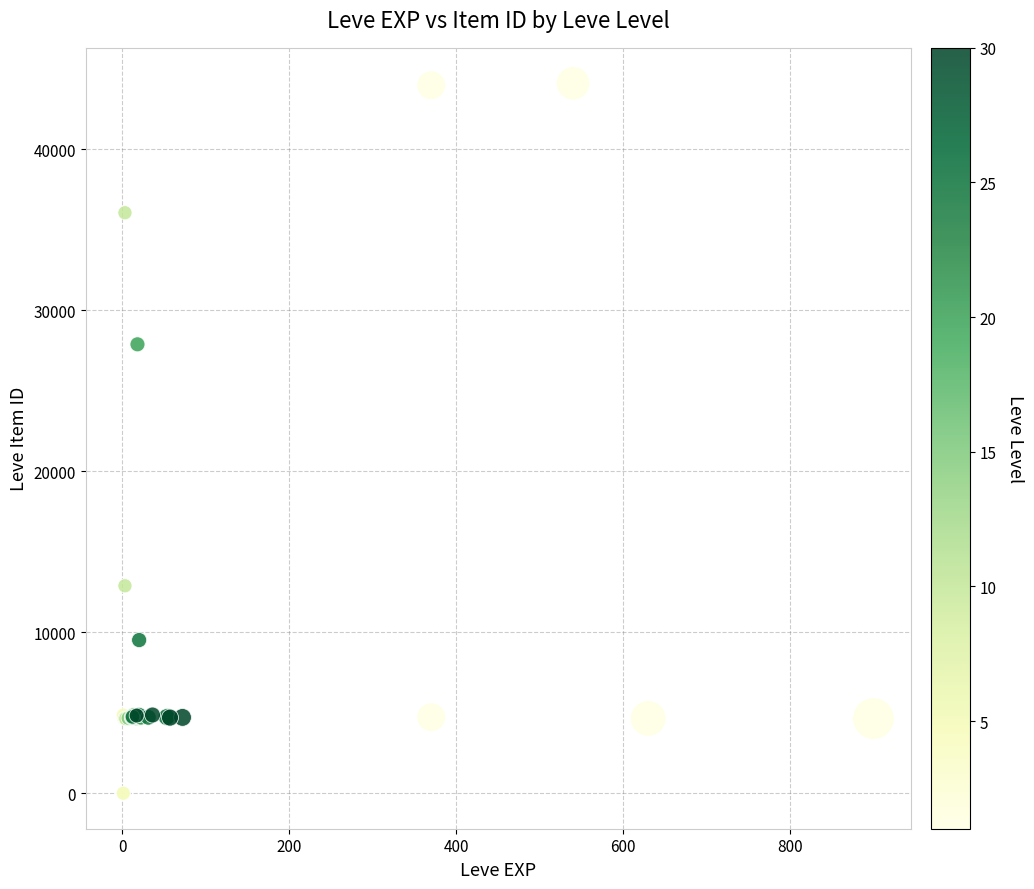

What Y value in the scatter plot is closest to 22048?

27884